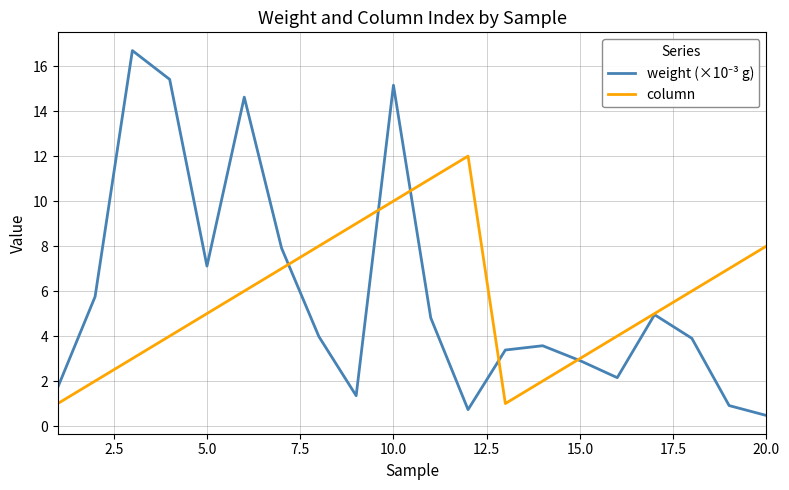

What is the greatest value displayed?

16.7